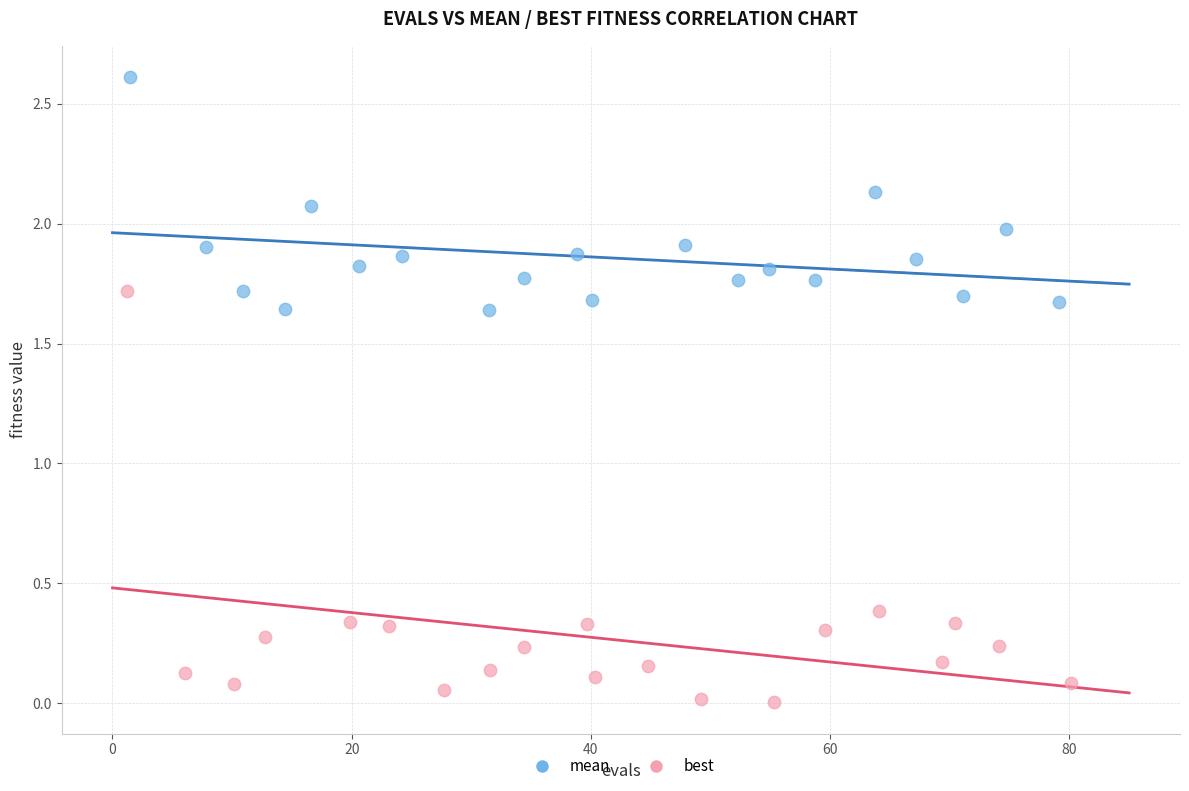

Which series contains the lowest Y value?

best